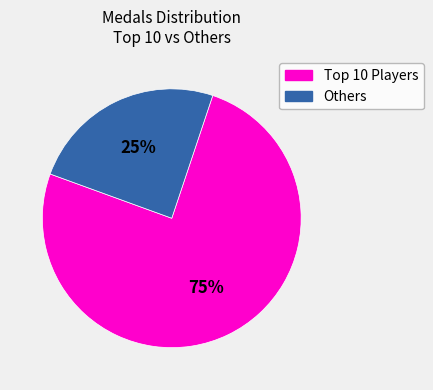

Count the number of slices in the pie.

2